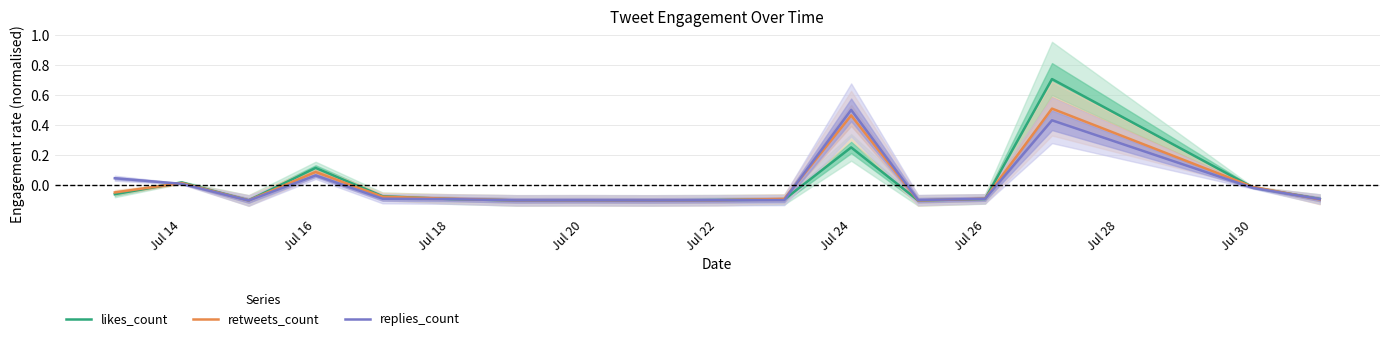

How many negative values does the replies_count series have?

12